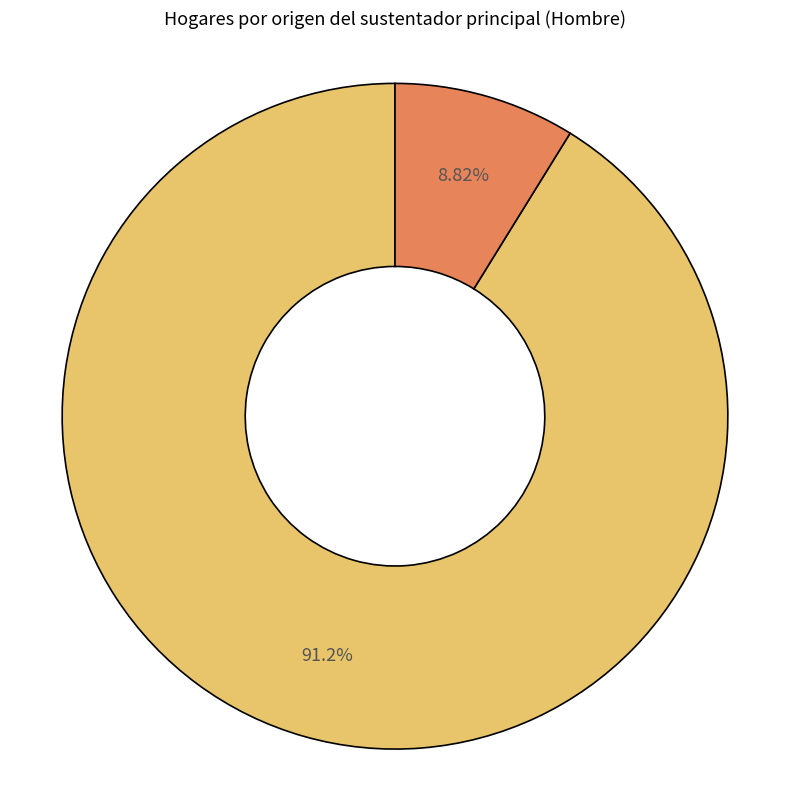

Does any single category account for the majority?

Yes